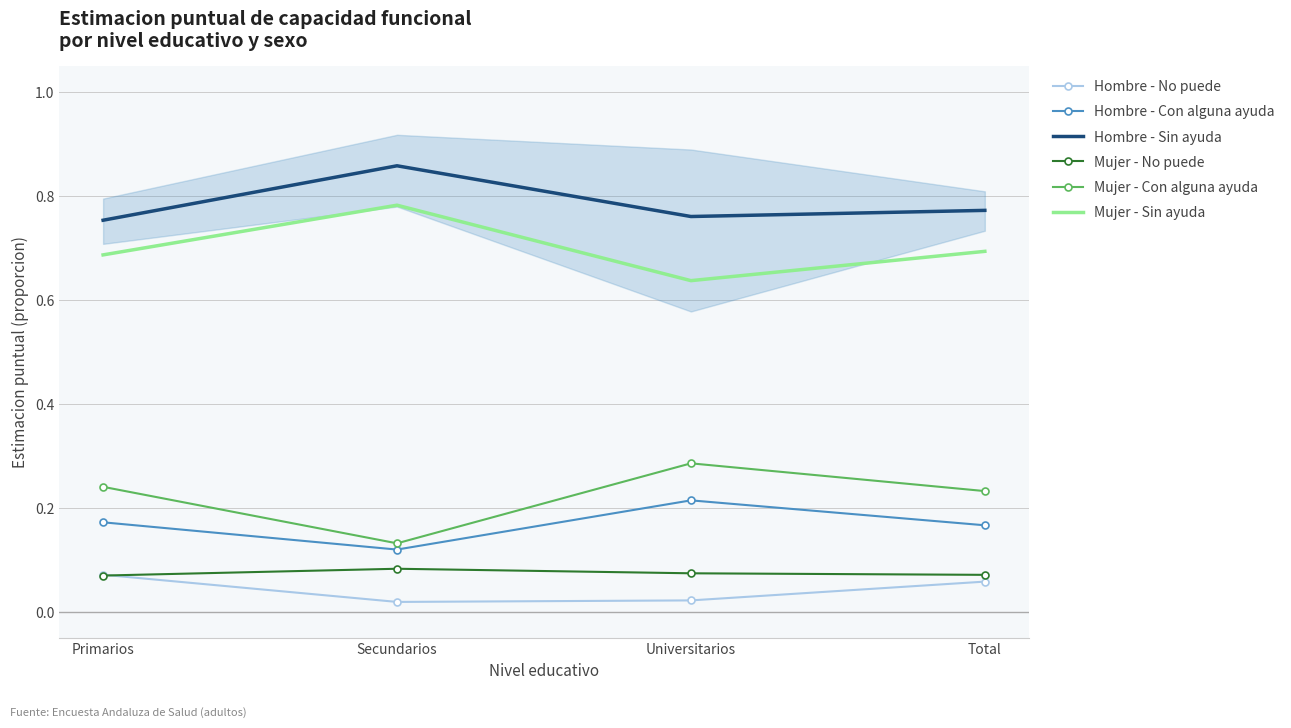

In Mujer - Sin ayuda, how many points are higher than both neighbors (excluding endpoints)?

1